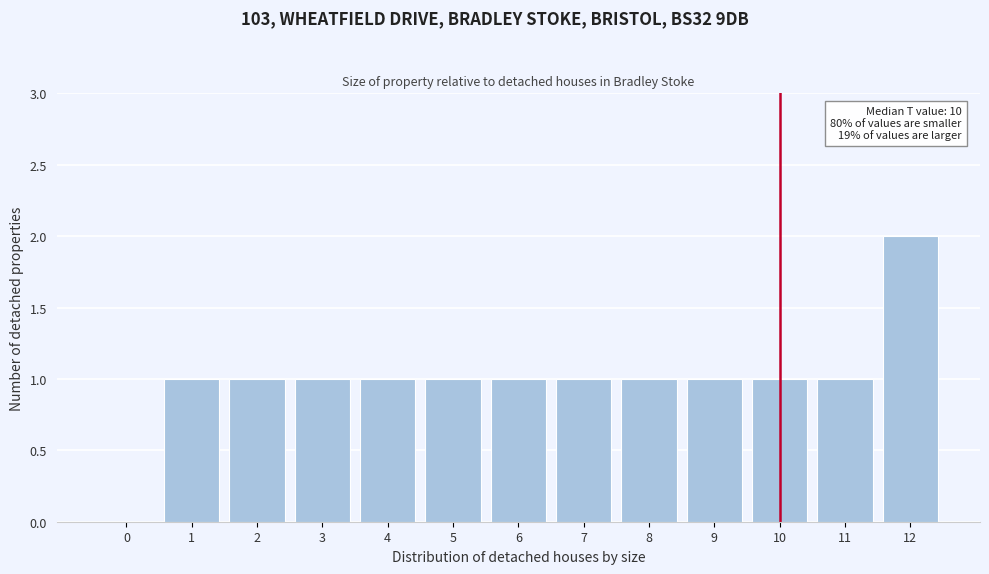

Reading left to right, what are all the values shown in this chart?

0=0	1=1	2=1	3=1	4=1	5=1	6=1	7=1	8=1	9=1	10=1	11=1	12=2